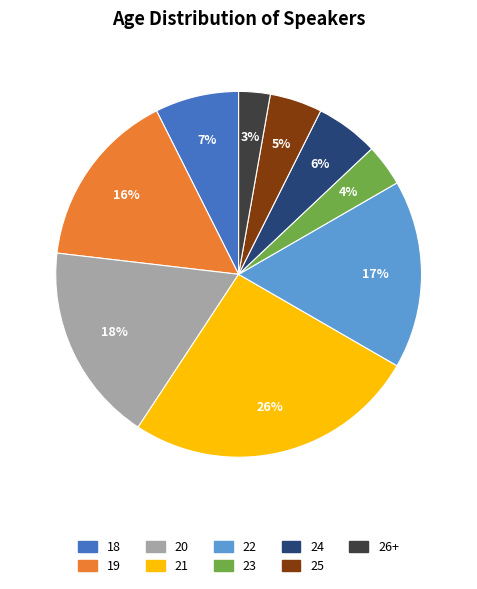

Does 23 account for over 50% of the chart?

No